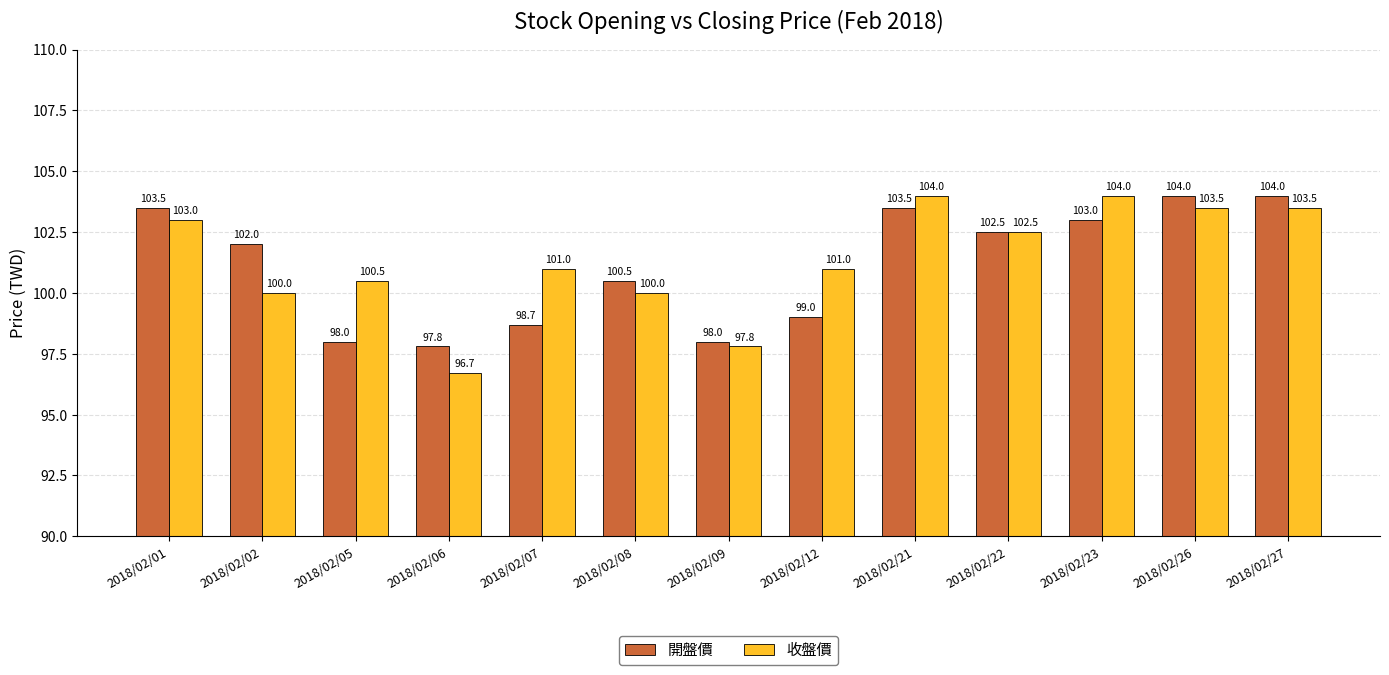

Rank the series by their average value, from lowest to highest.

開盤價, 收盤價